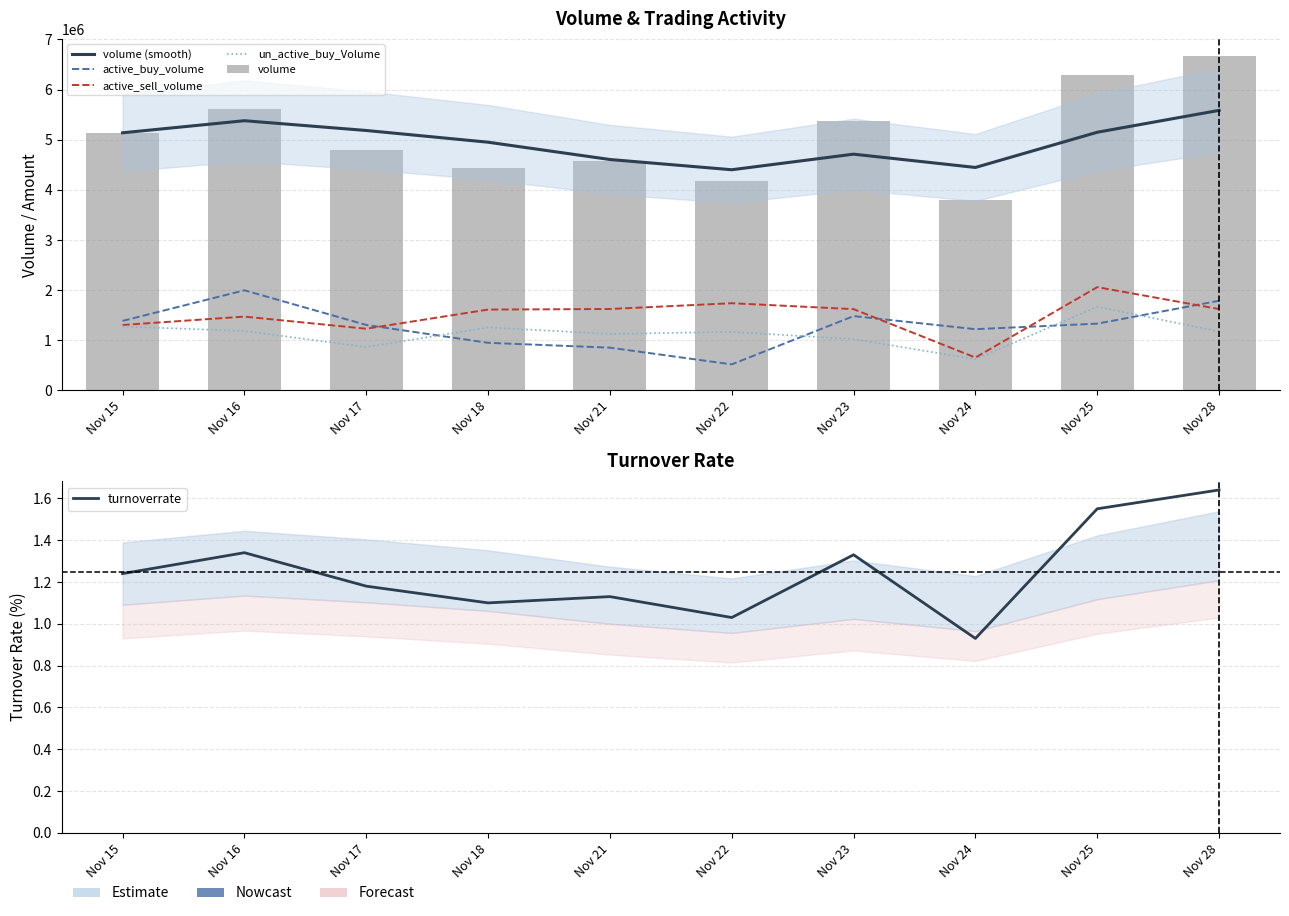

Which series has the widest spread of values?

volume